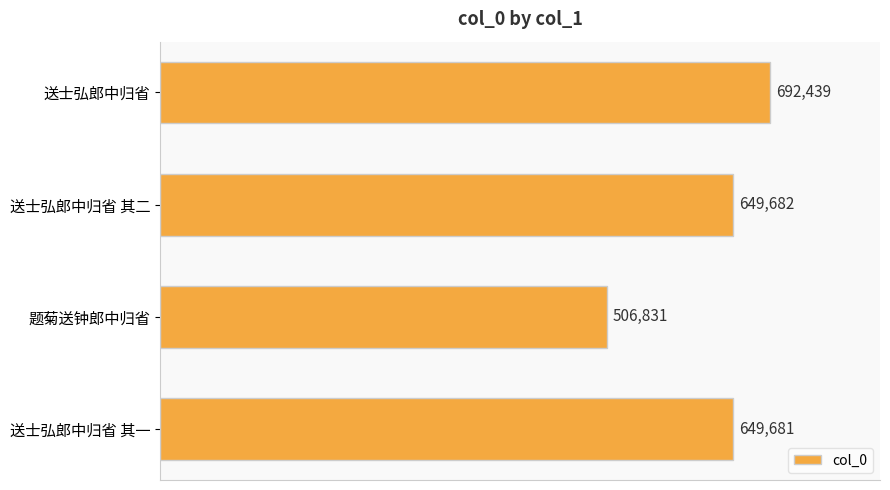

Which has a higher value, 题菊送钟郎中归省 or 送士弘郎中归省?

送士弘郎中归省